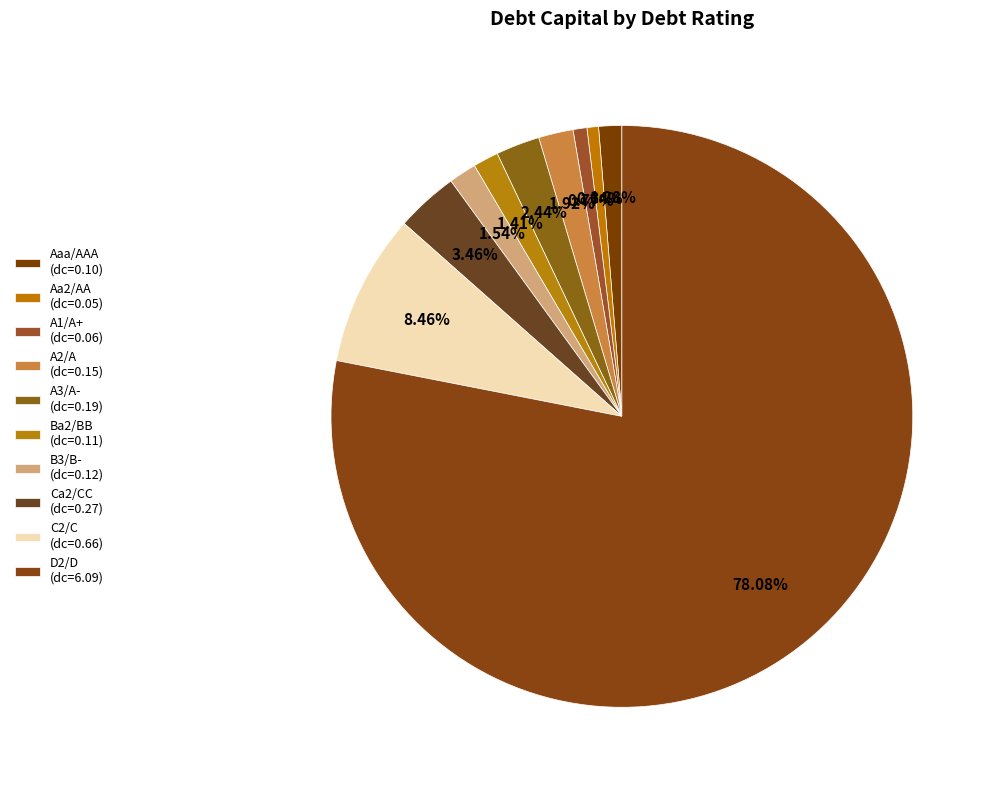

How many slices are in this pie chart?

10